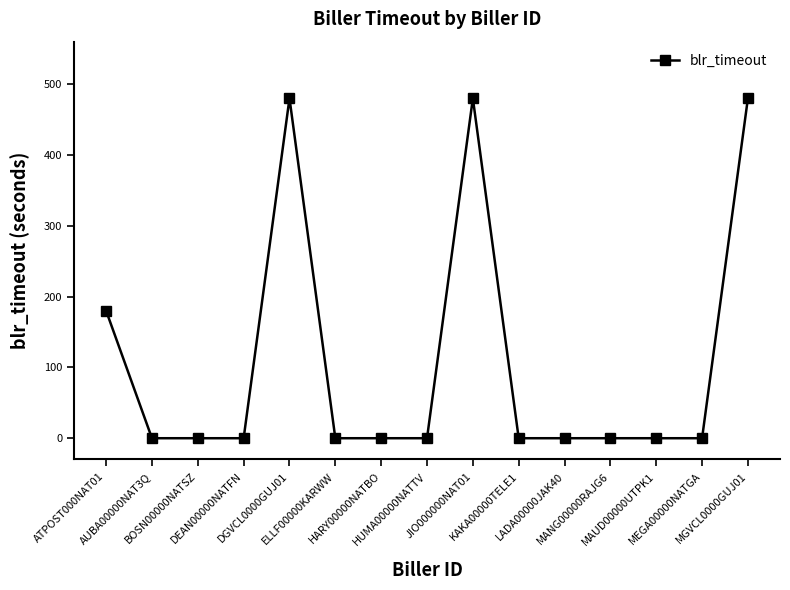

What is the label of the 9th point from the left?

JIO000000NAT01